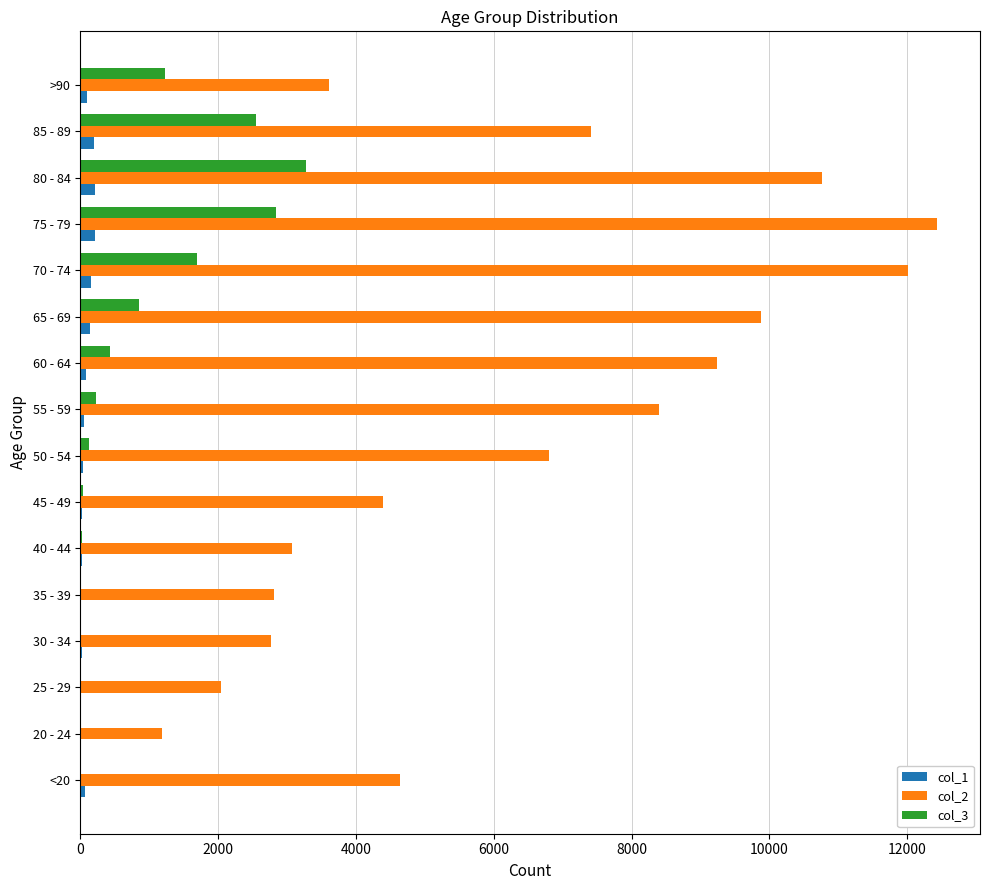

What is the greatest value displayed?

12434